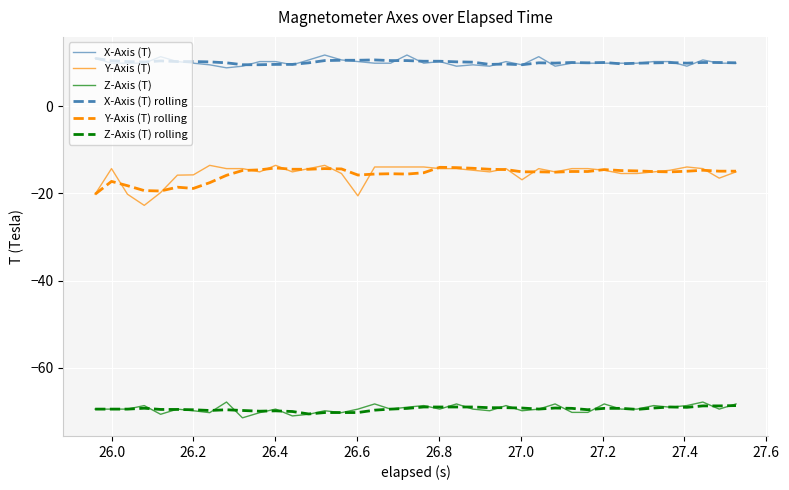

What are all the series names shown in the legend?

X-Axis (T), Y-Axis (T), Z-Axis (T), X-Axis (T) rolling, Y-Axis (T) rolling, Z-Axis (T) rolling